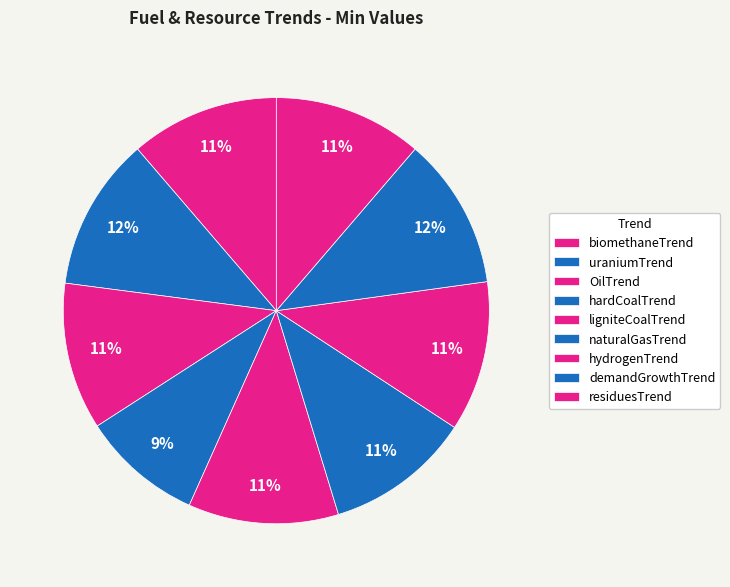

What percentage is the residuesTrend slice, to the nearest percent?

11%